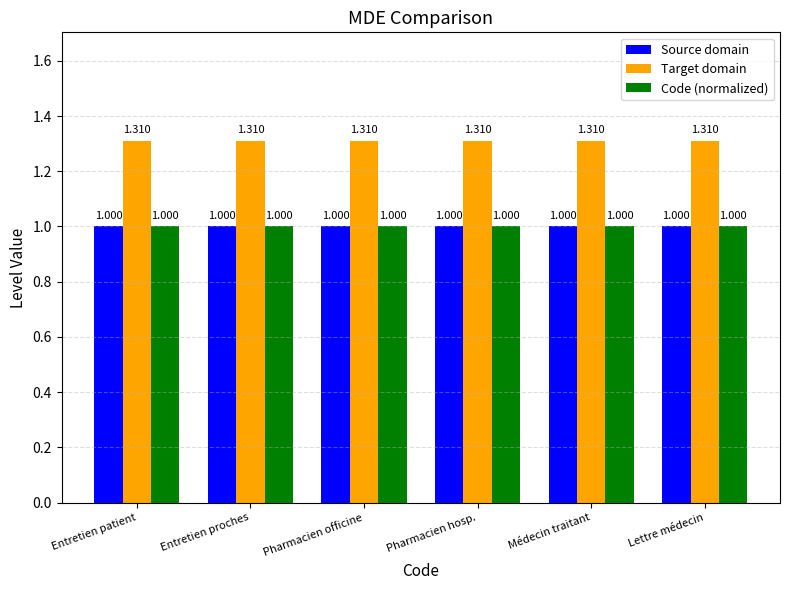

What are all the series names shown in the legend?

Source domain, Target domain, Code (normalized)